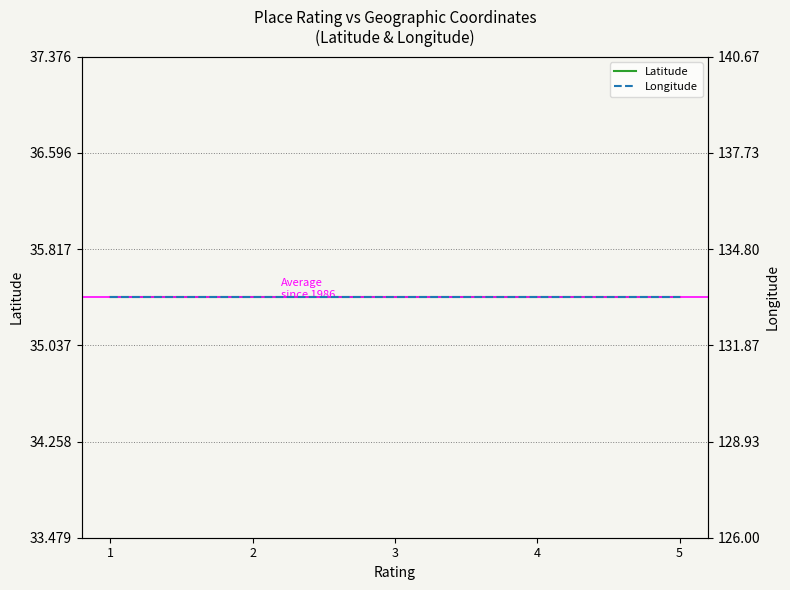

At which label does Latitude reach its minimum?

1